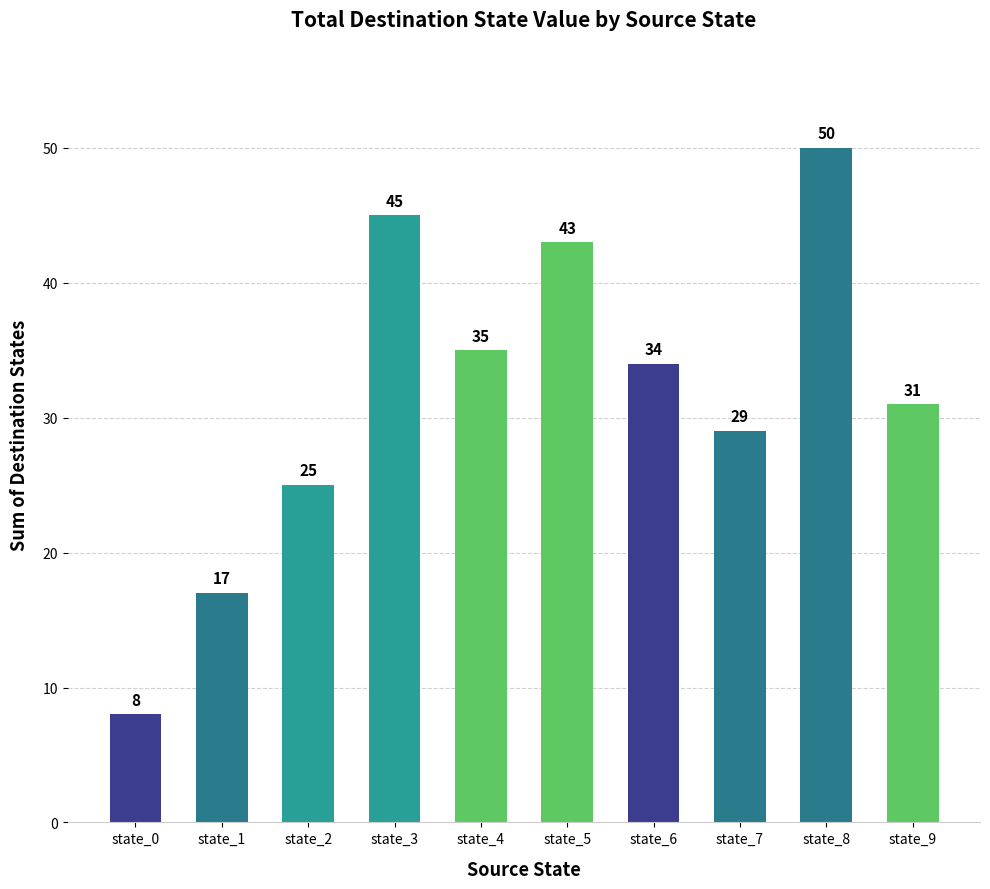

What is the value of the 4th bar from the left?

45